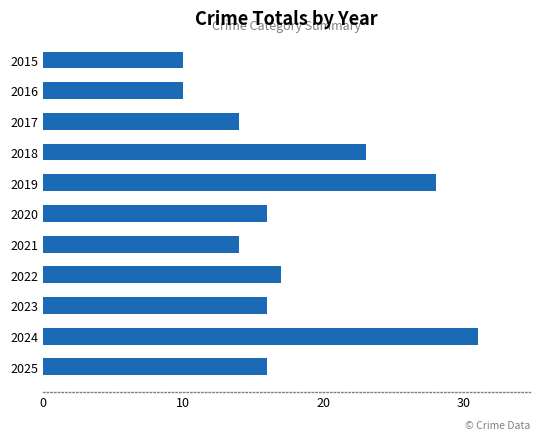

What is the sum of all values?

195